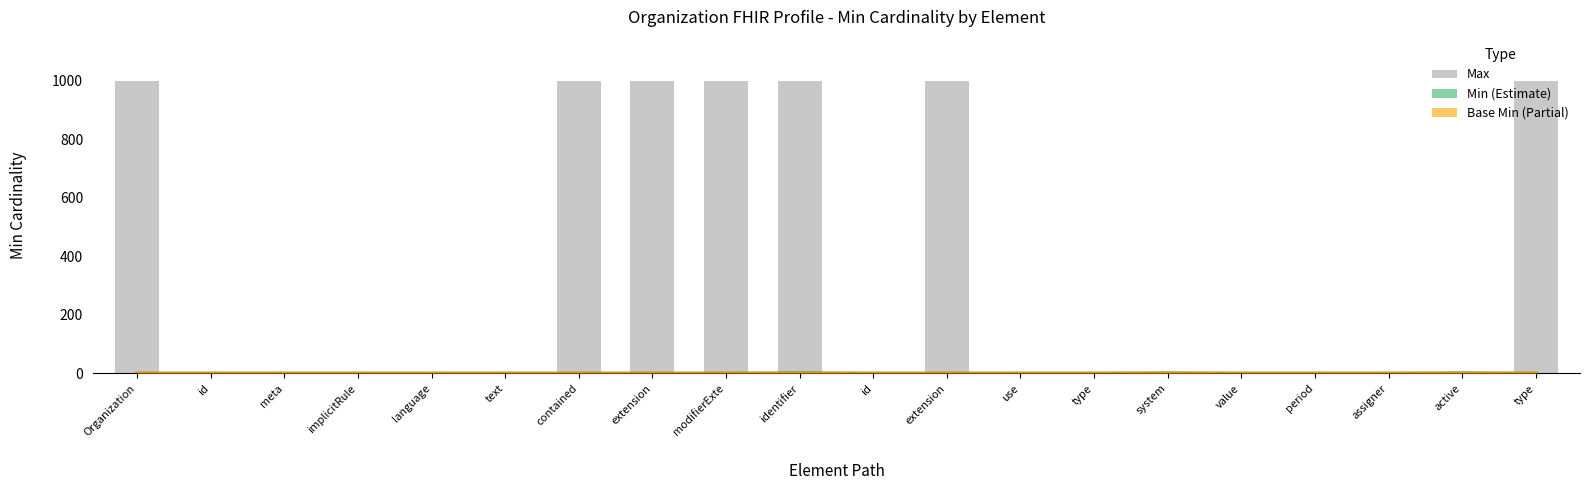

Reading right to left, transcribe all the data shown in this chart.

Min (line): type=0	active=1	assigner=0	period=0	value=0	system=1	type=0	use=0	extension=0	id=0	identifier=1	modifierExte=0	extension=0	contained=0	text=0	language=0	implicitRule=0	meta=0	id=0	Organization=0
Base Min (line): type=0	active=0	assigner=0	period=0	value=0	system=0	type=0	use=0	extension=0	id=0	identifier=0	modifierExte=0	extension=0	contained=0	text=0	language=0	implicitRule=0	meta=0	id=0	Organization=0
Max: type=999	active=1	assigner=1	period=1	value=1	system=1	type=1	use=1	extension=999	id=1	identifier=999	modifierExte=999	extension=999	contained=999	text=1	language=1	implicitRule=1	meta=1	id=1	Organization=999